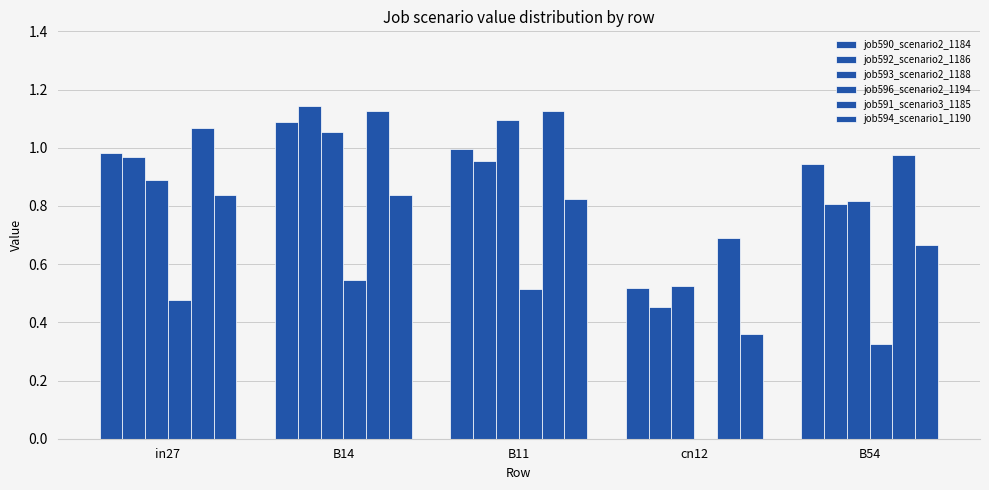

The value of job594_scenario1_1190 at cn12 is 0.6. True or false?

False